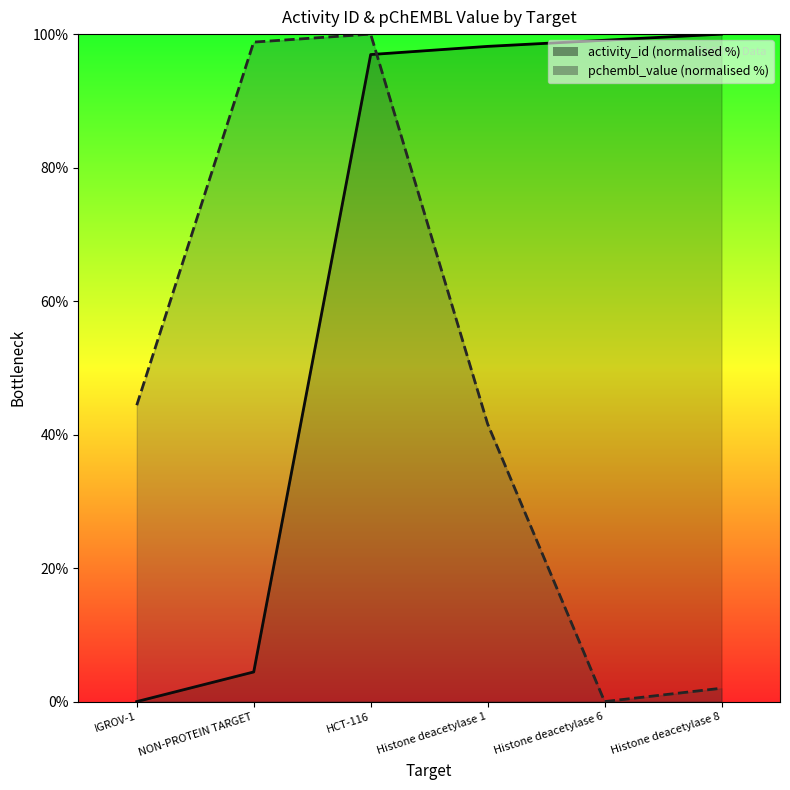

What are all the series names shown in the legend?

activity_id, pchembl_value